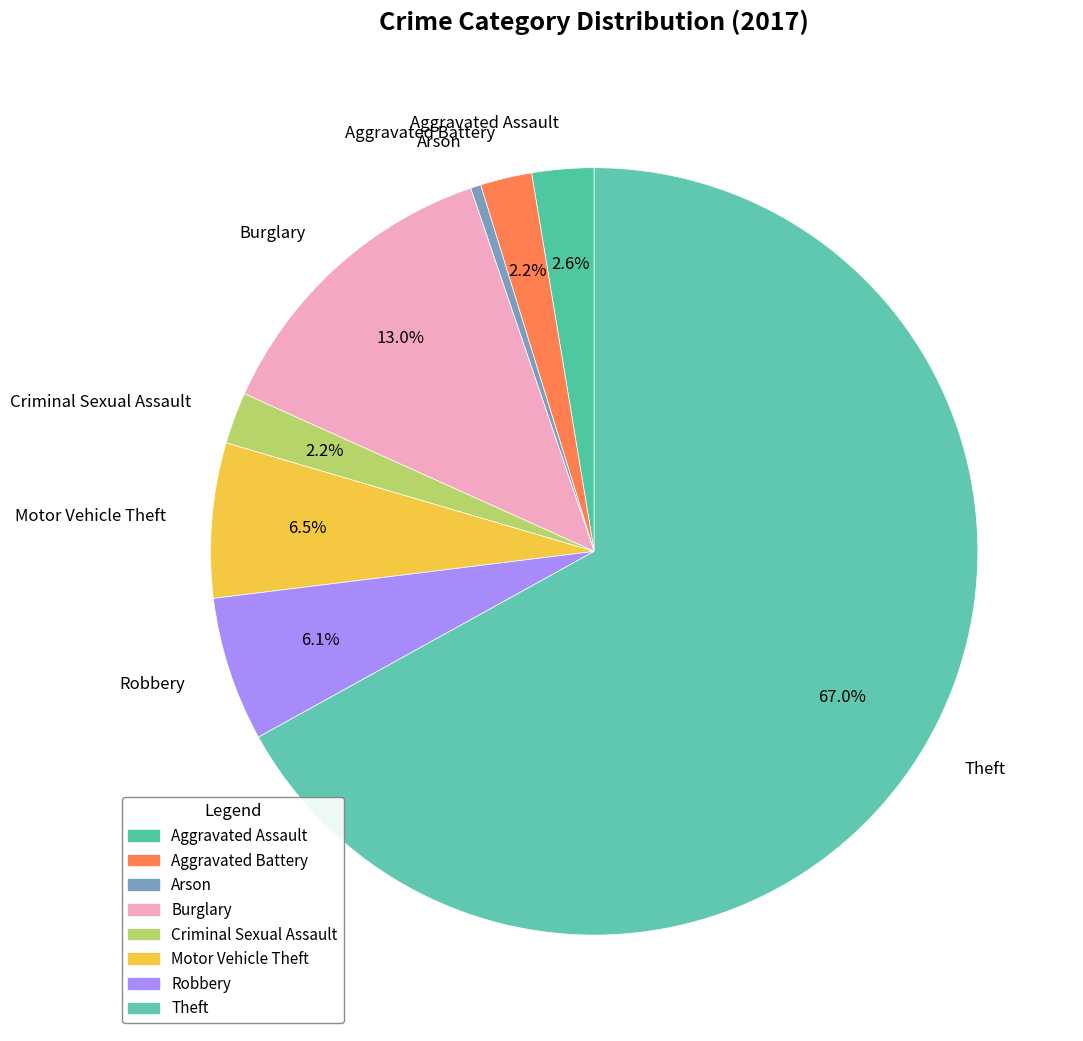

The Burglary slice represents 13% of the pie. True or false?

True